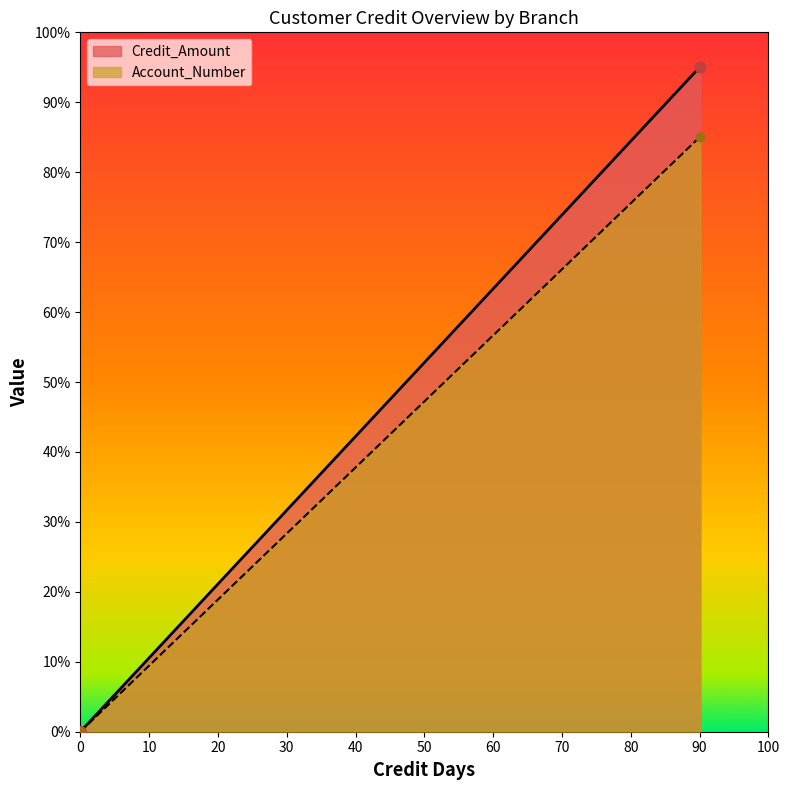

Which series has the largest total across all categories?

Credit_Amount